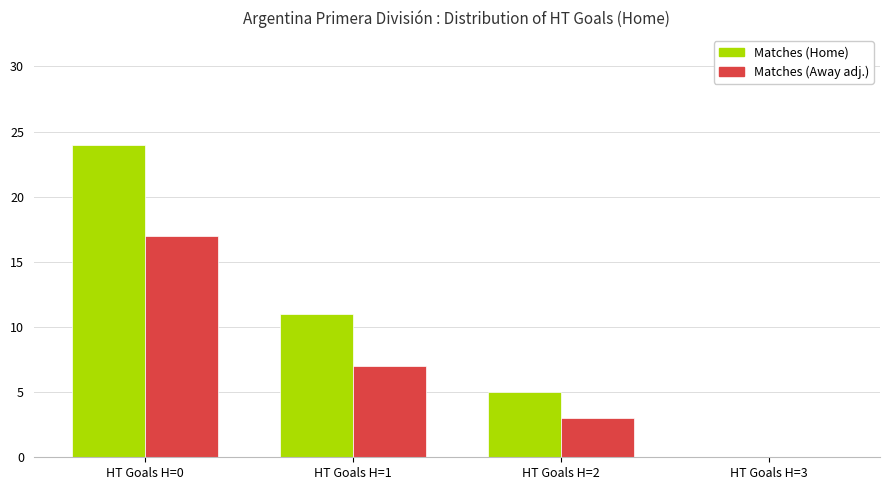

What is the highest value of the Matches (Home) series?

24